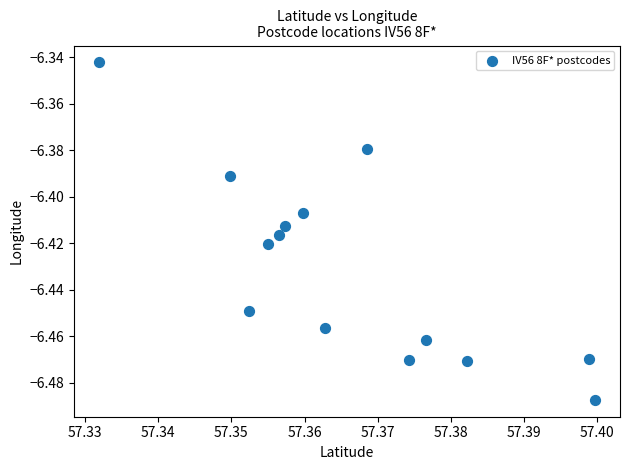

How many data points are displayed?

14